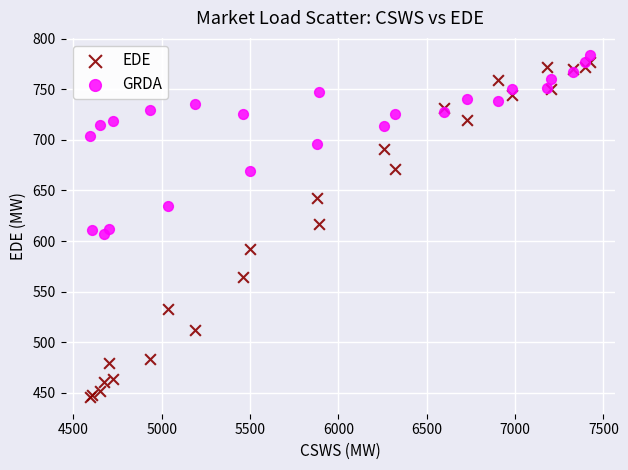

What are all the series names shown in the legend?

EDE, GRDA